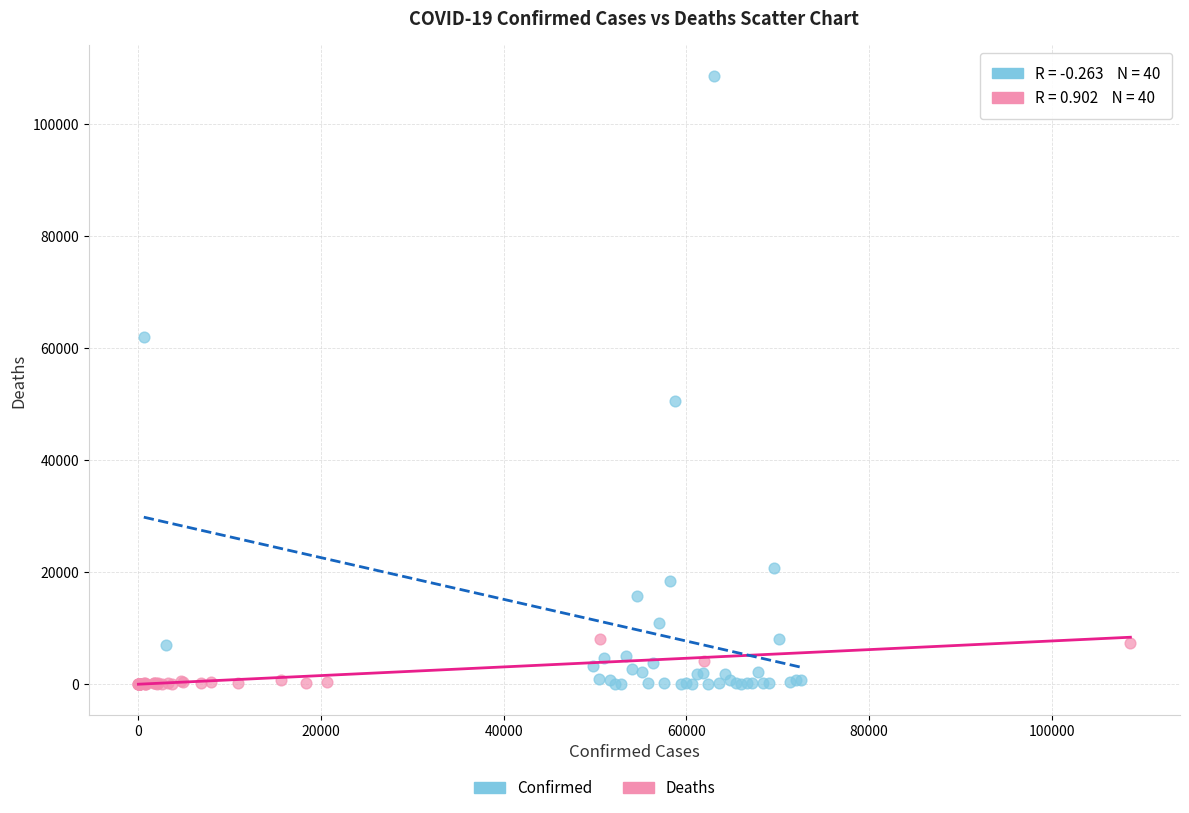

Which series contains the highest Y value?

Confirmed